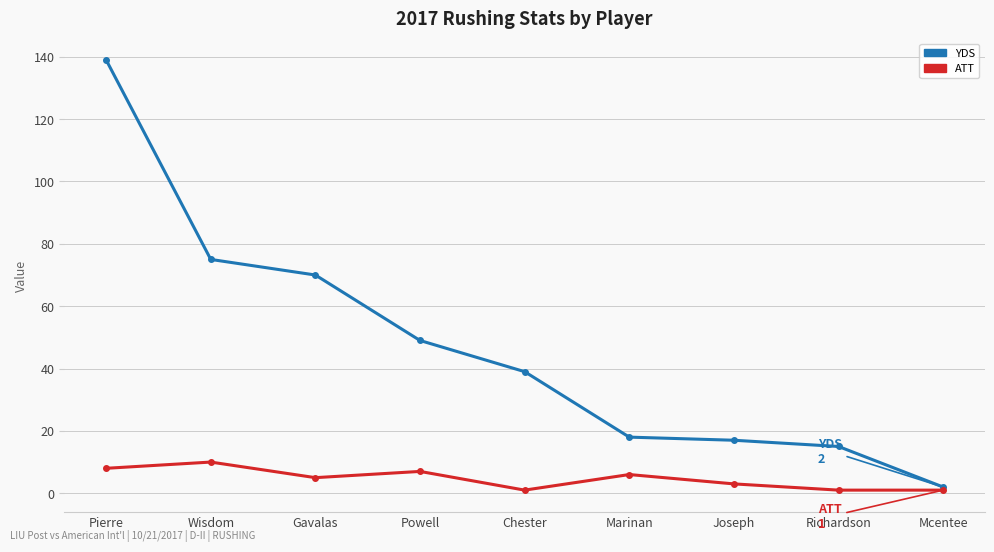

True or false: YDS has more than 2 points higher than both neighbors.

False